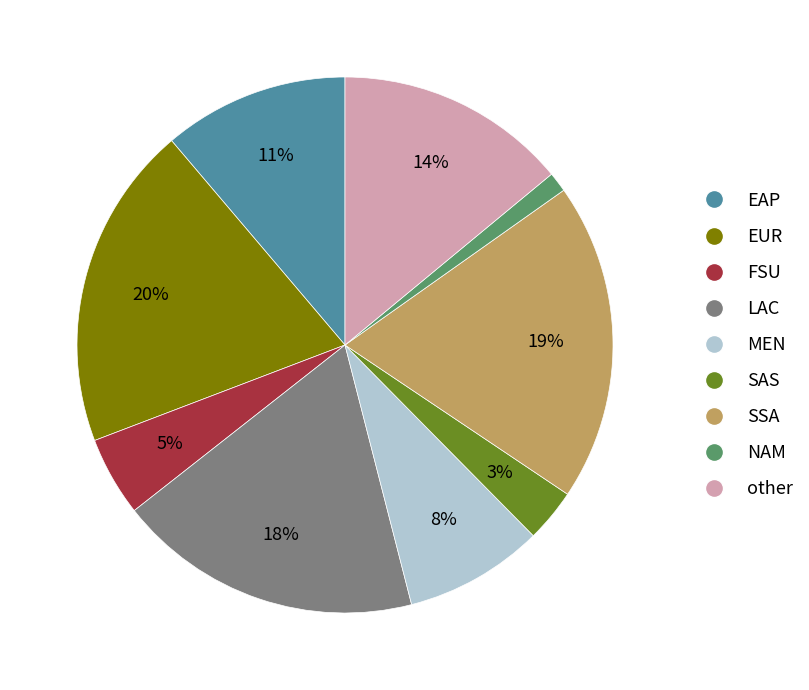

Which category has the smallest portion of the pie?

NAM